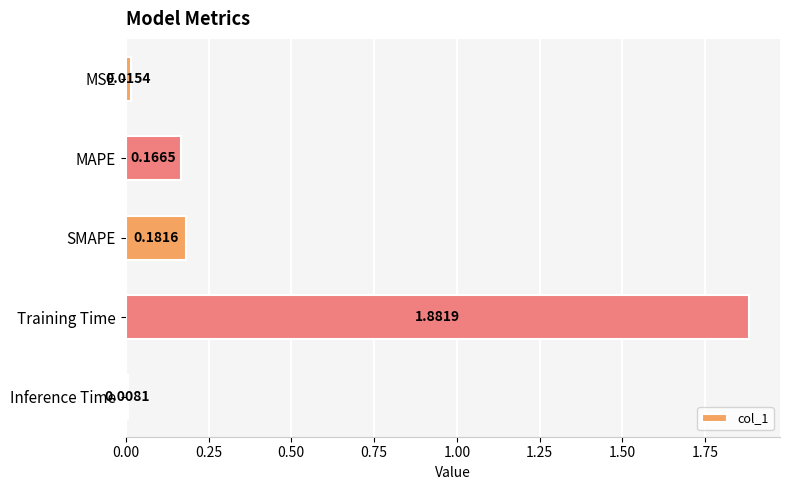

How many bars are there in total?

5